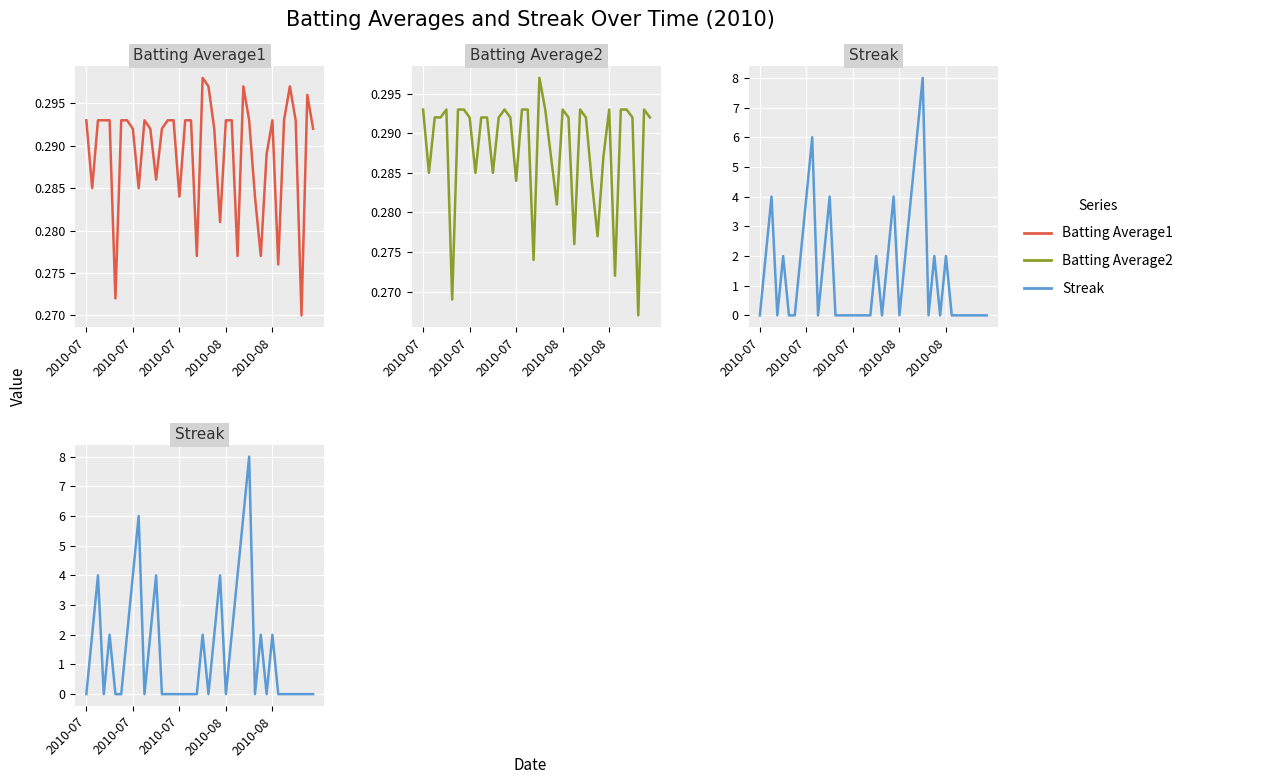

The Batting Average1 series shows 0.2 at 7. True or false?

False